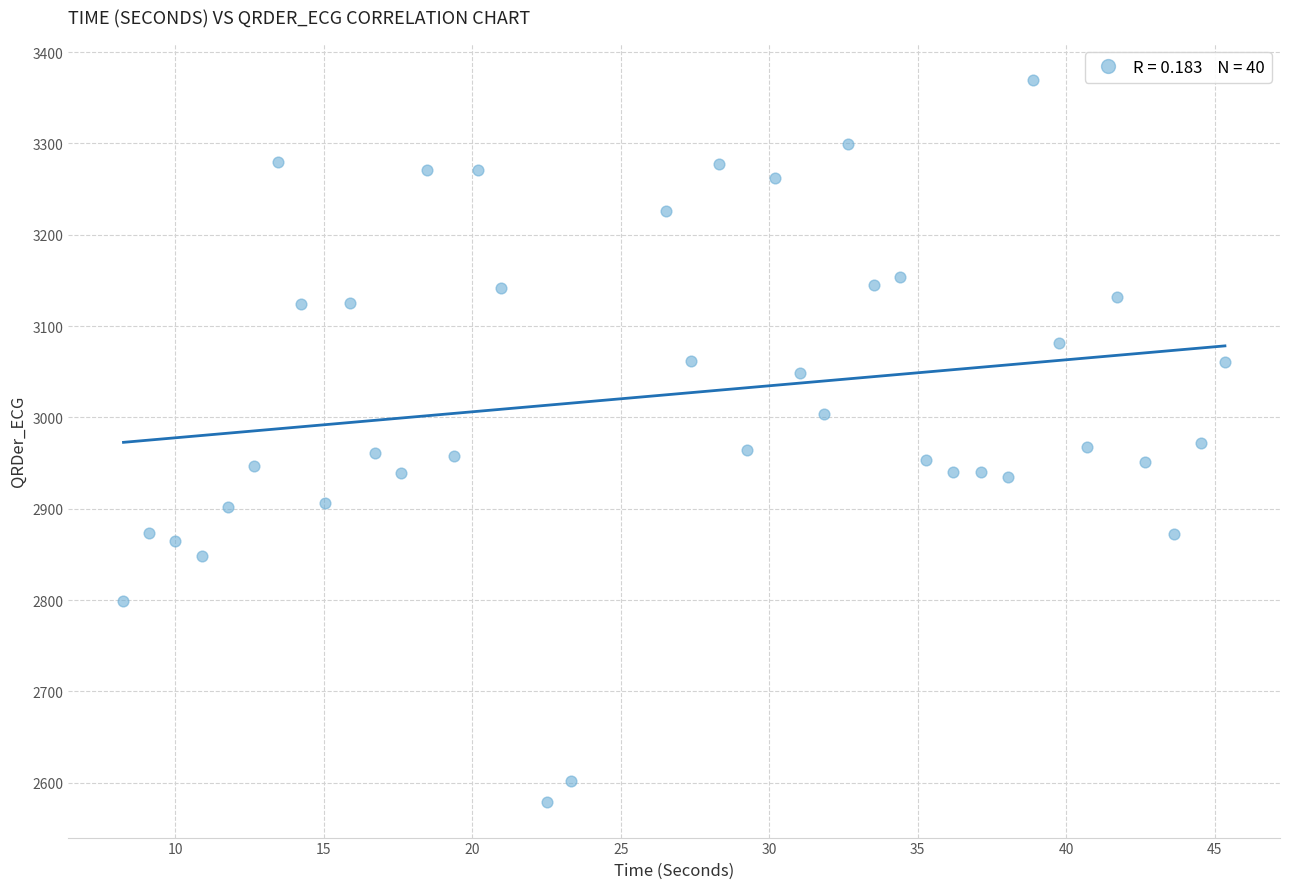

What is the range of X values (max minus min)?

37.1